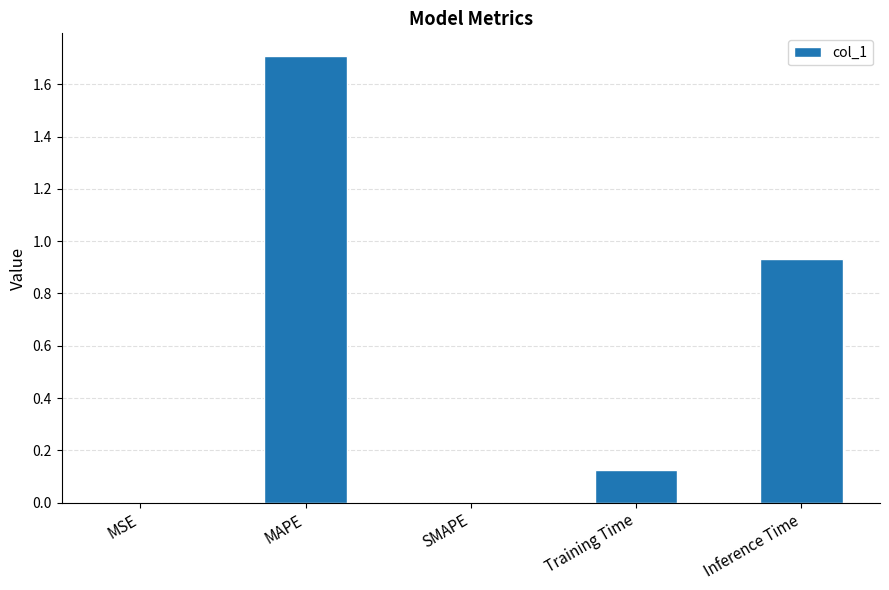

The value at SMAPE is 0.0. True or false?

True